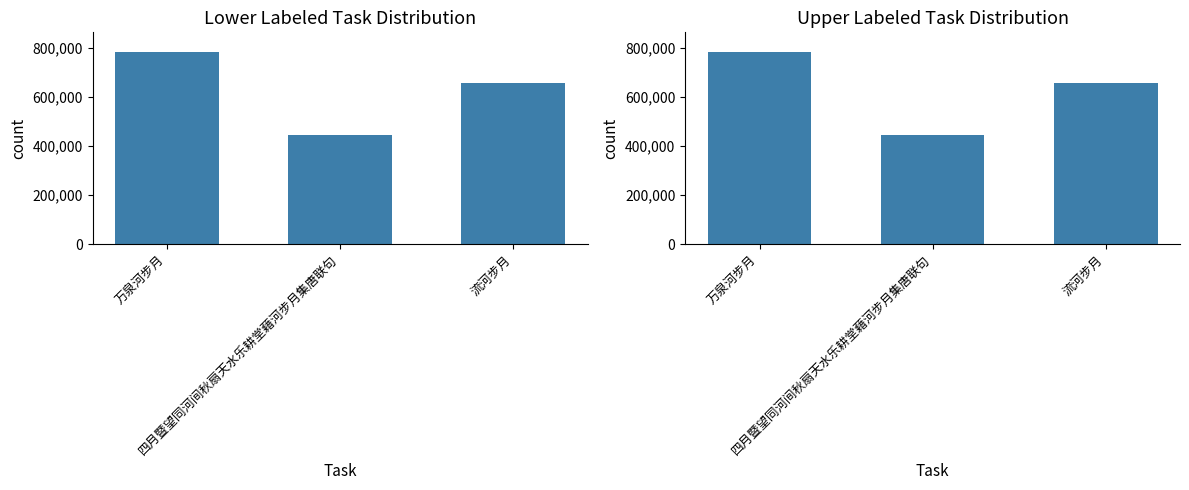

How many series are shown in this chart?

1